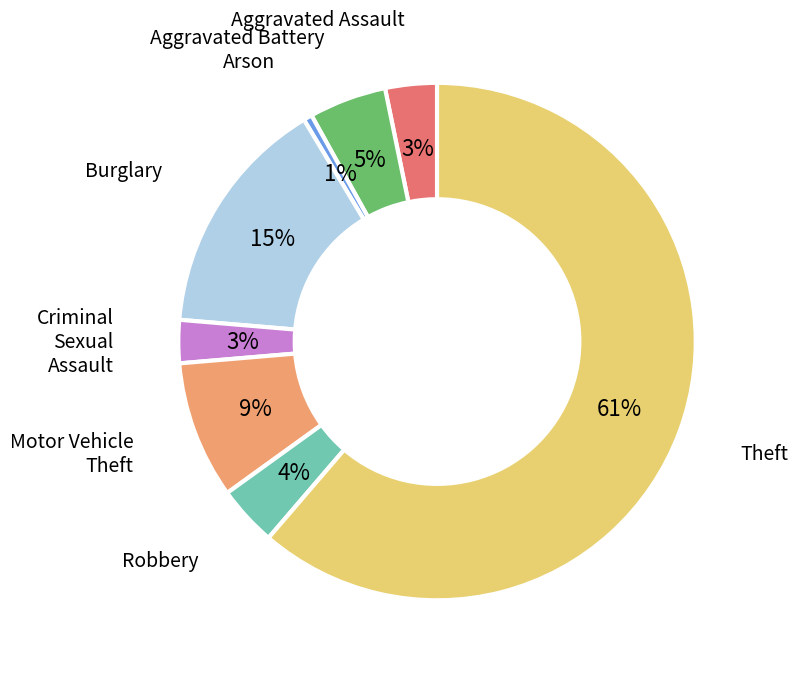

To the nearest percent, what percentage of the pie is Motor Vehicle Theft?

9%